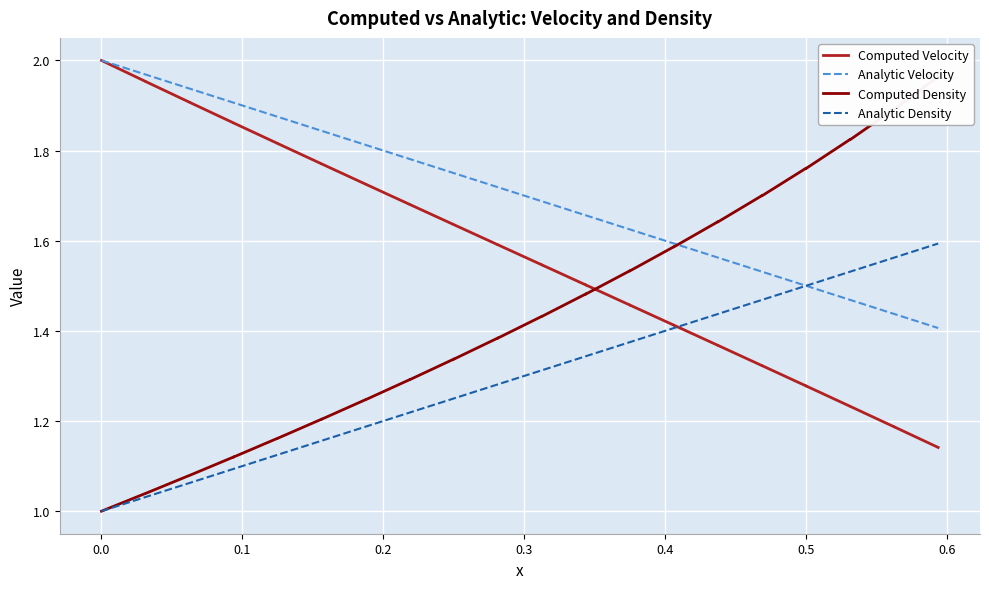

List the series in order of their peak value, highest first.

Analytic Velocity, Computed Velocity, Computed Density, Analytic Density